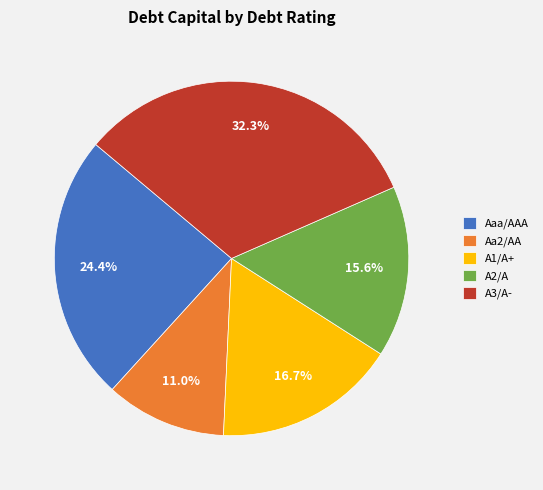

To the nearest percent, what is the difference between the largest and smallest slice percentages?

21%